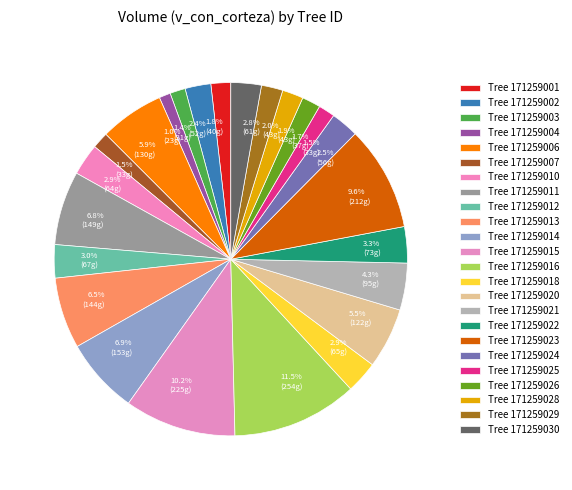

Rank the categories by value from lowest to highest.

171259004, 171259003, 171259007, 171259025, 171259026, 171259001, 171259028, 171259029, 171259002, 171259024, 171259030, 171259010, 171259018, 171259012, 171259022, 171259021, 171259020, 171259006, 171259013, 171259011, 171259014, 171259023, 171259015, 171259016